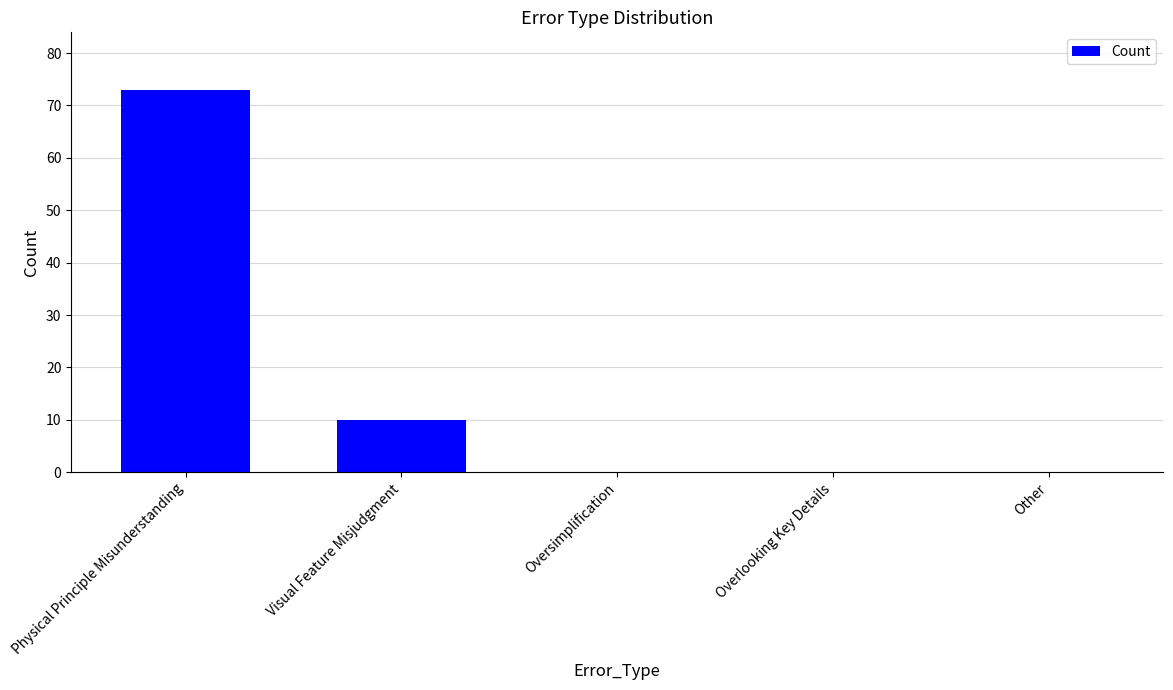

How many series are shown in this chart?

1